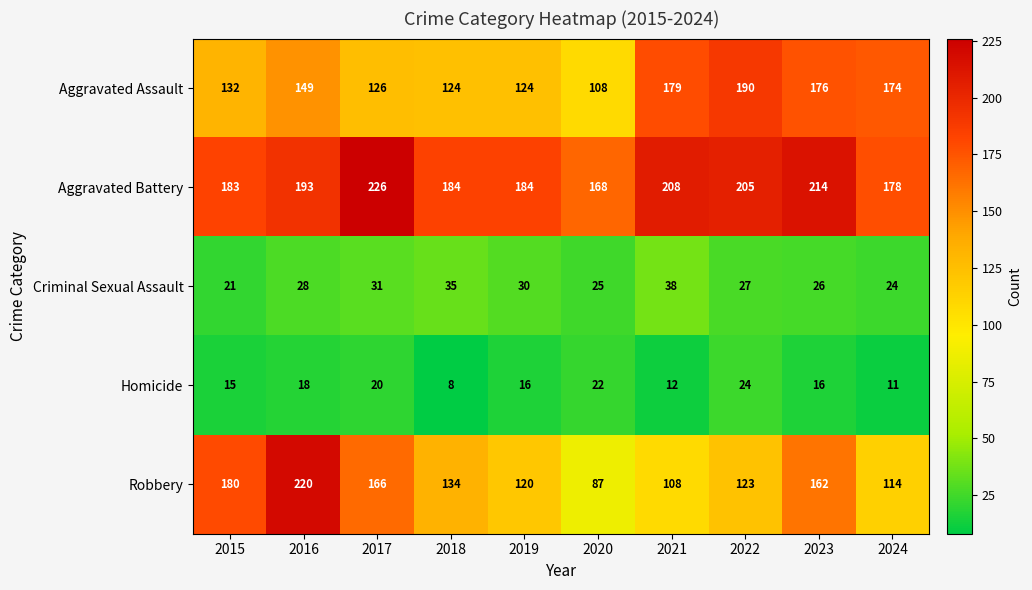

List the series in order of their peak value, lowest first.

Homicide, Criminal Sexual Assault, Aggravated Assault, Robbery, Aggravated Battery